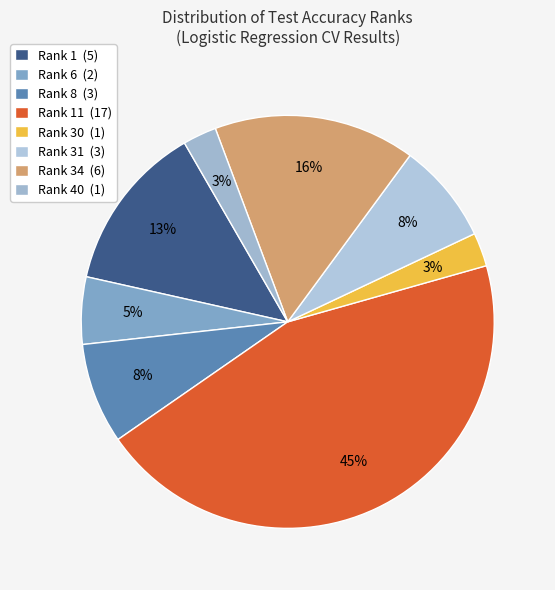

Is there a majority slice in this chart?

No